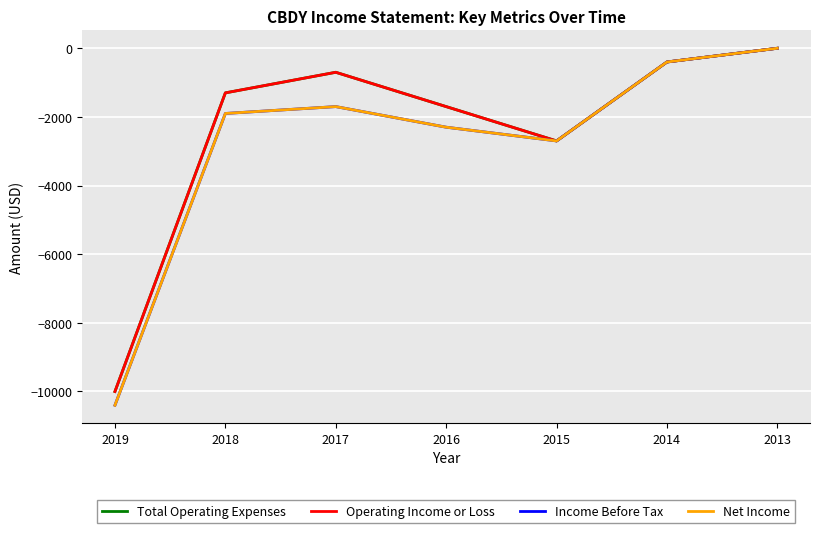

Is this an area chart (filled region under the line)?

No